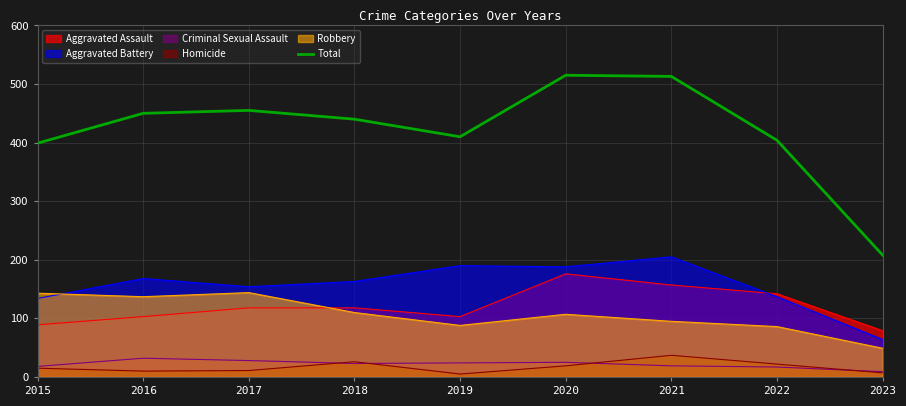

What is the average value?

422